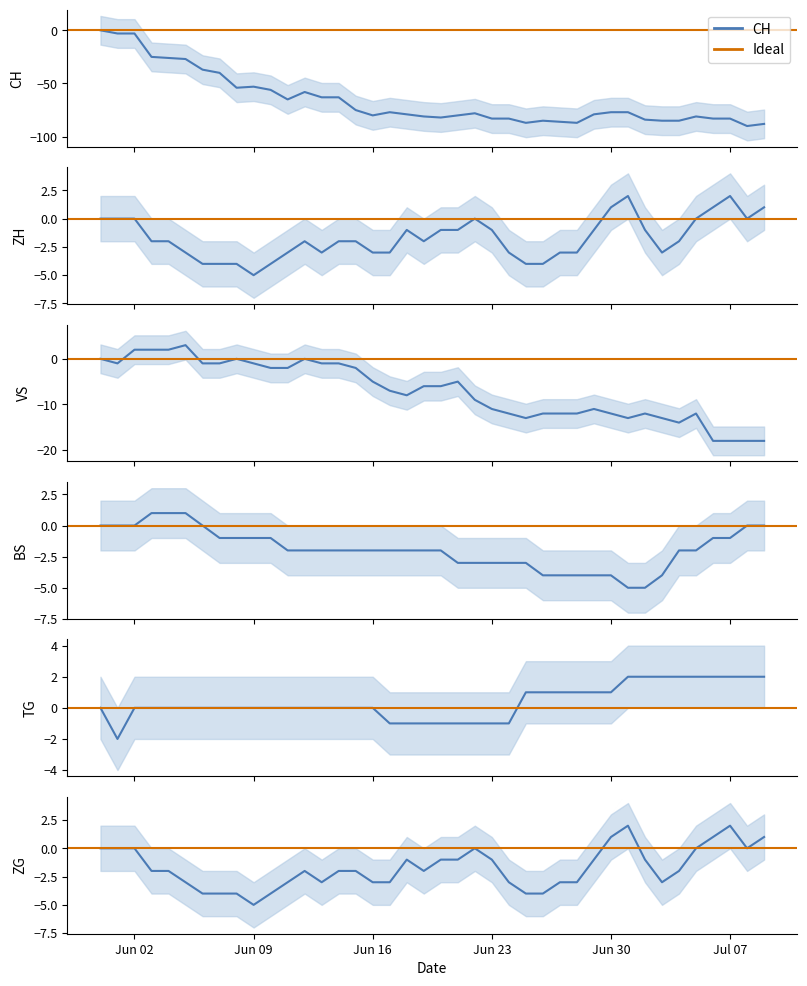

At which category does ZH reach its first local valley?

Jun 09